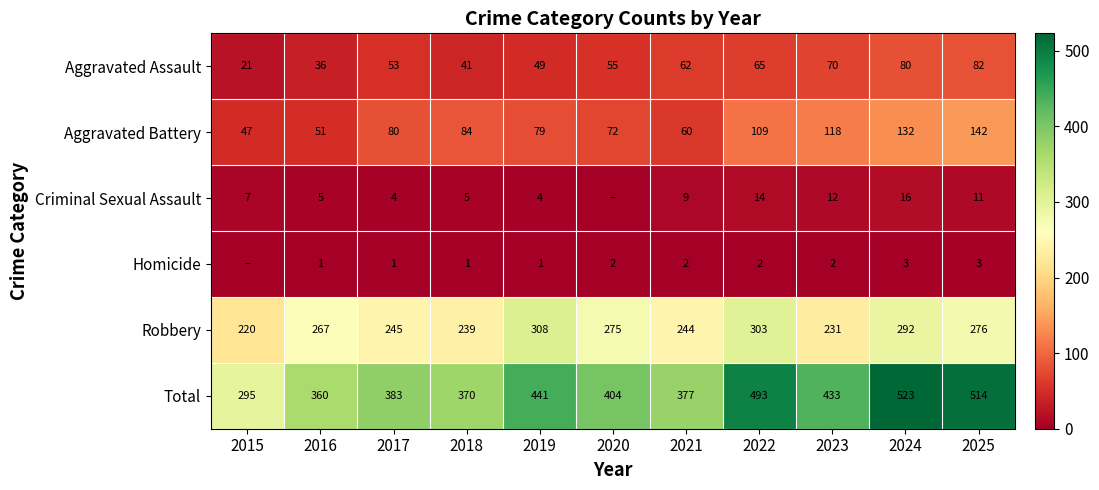

What is the difference between the second highest and minimum values in the Total series?

219